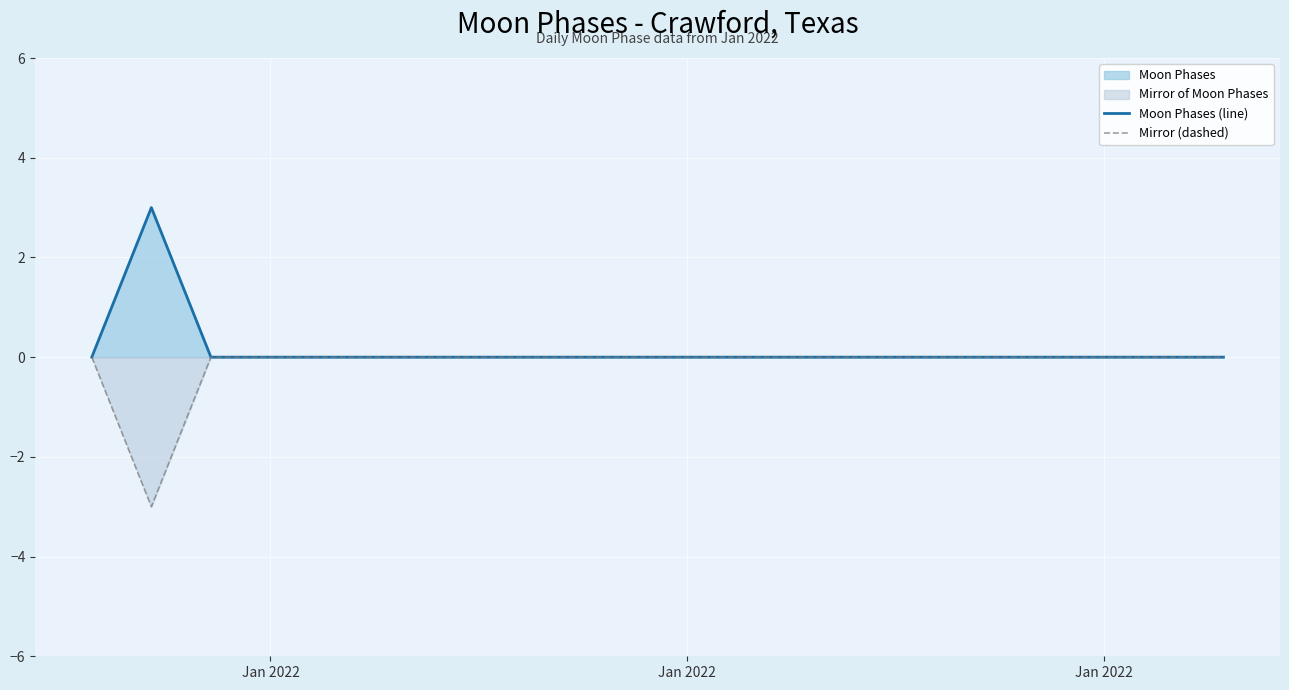

True or false: Mirror (dashed) has more than 0 points higher than both neighbors.

False